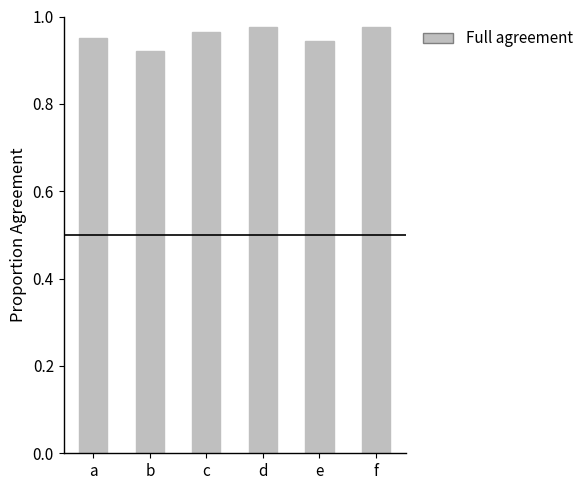

Count the number of data series in this chart.

1